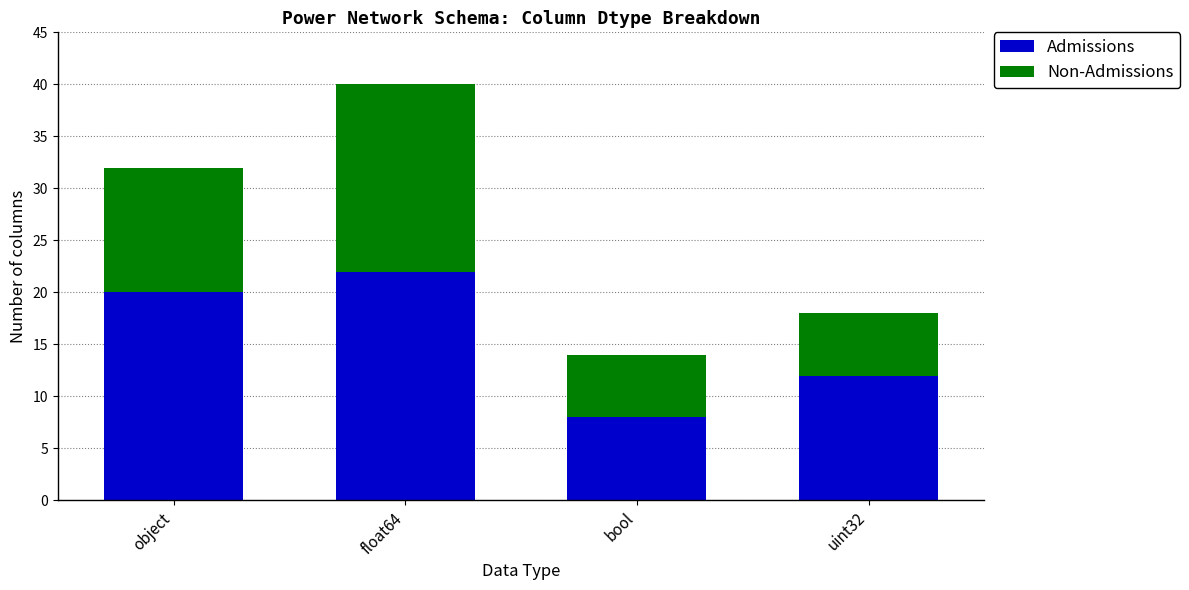

At which label does Admissions reach its minimum?

bool